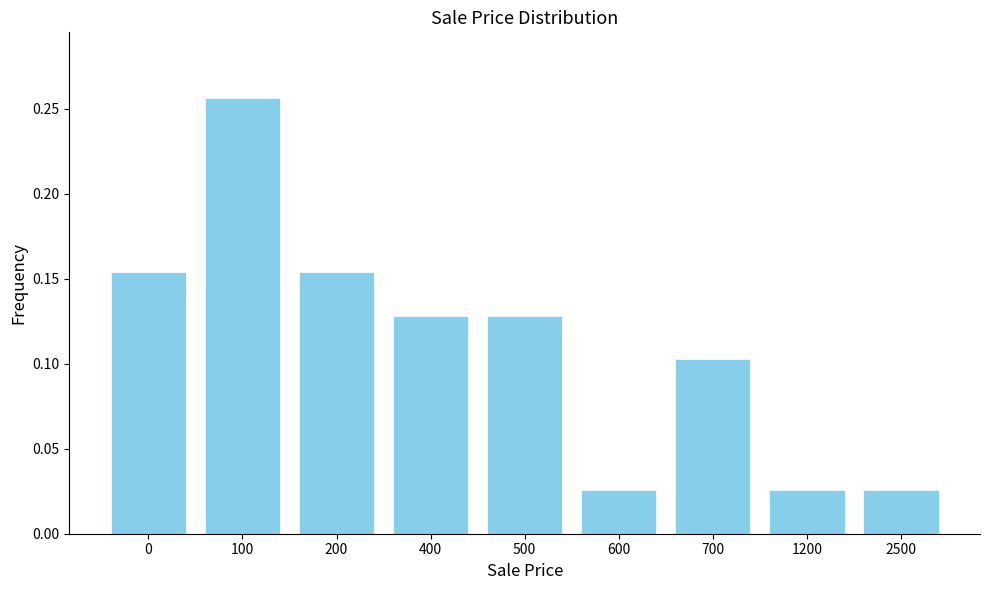

True or false: the data shows 0.2 at 700.

False